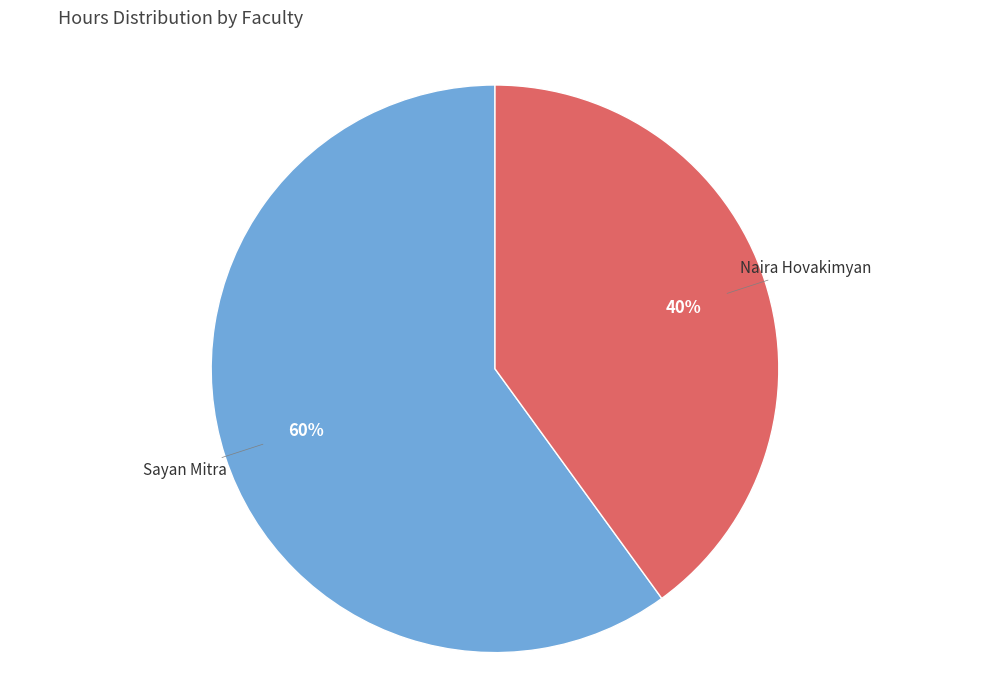

Approximately how many times larger is the value at Naira Hovakimyan compared to Sayan Mitra?

0.7